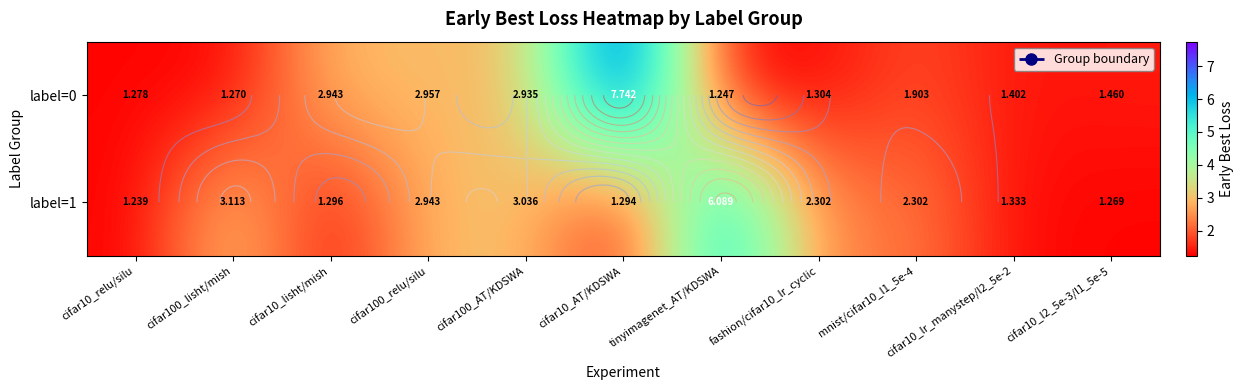

Where is label=0 nearest to the value 4?

cifar100_relu/silu